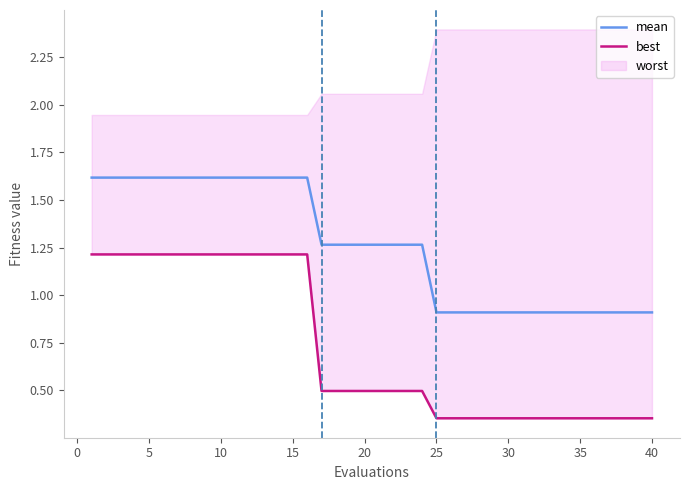

The mean series shows 0.9 at 30. True or false?

True